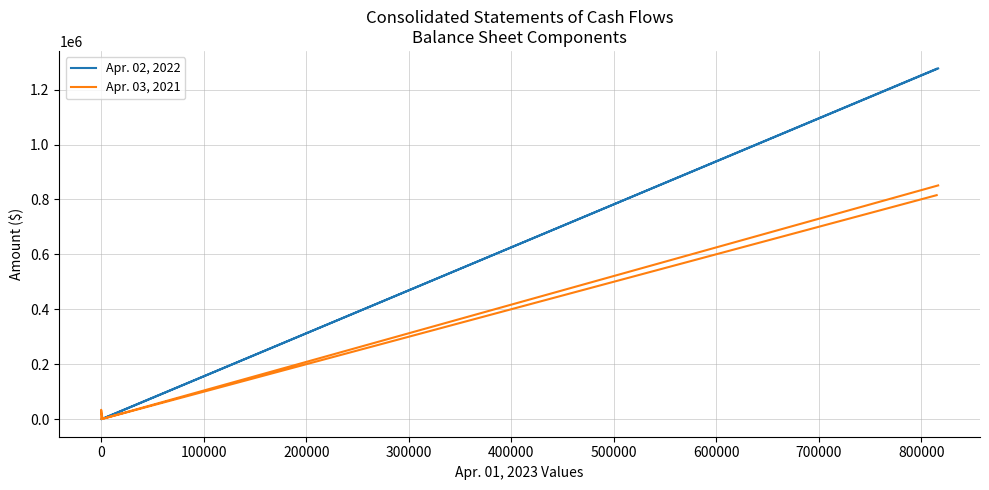

After their last crossing, which series has the higher values: Apr. 02, 2022 or Apr. 03, 2021?

Apr. 02, 2022